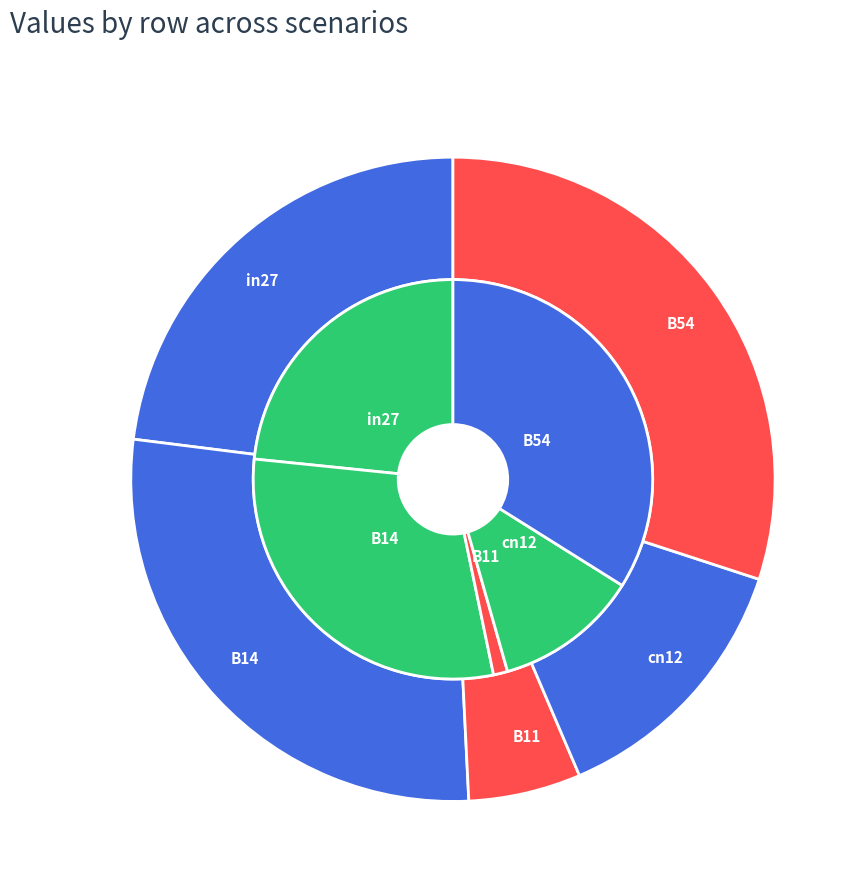

What is the total percentage of B11 and in27?

24.5%